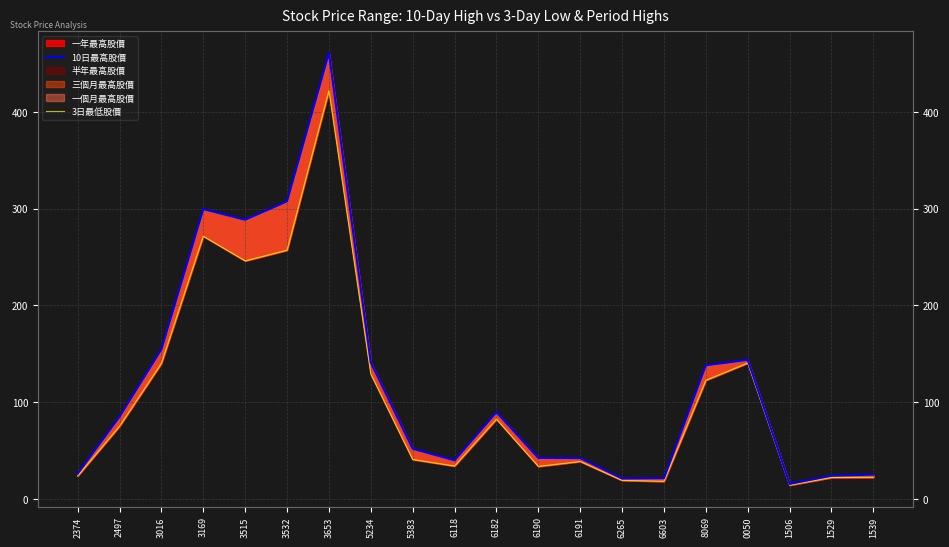

What is the maximum value shown in the chart?

461.0